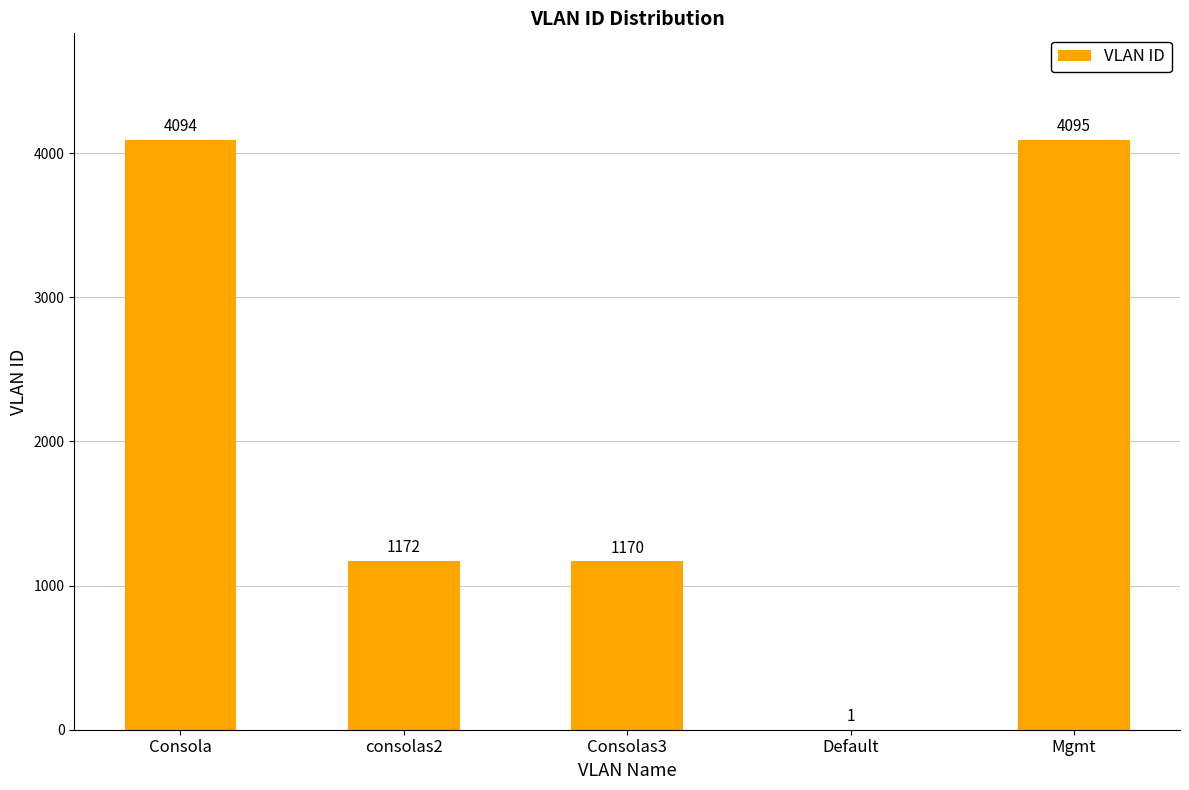

What is the change in value from consolas2 to Consolas3?

-2